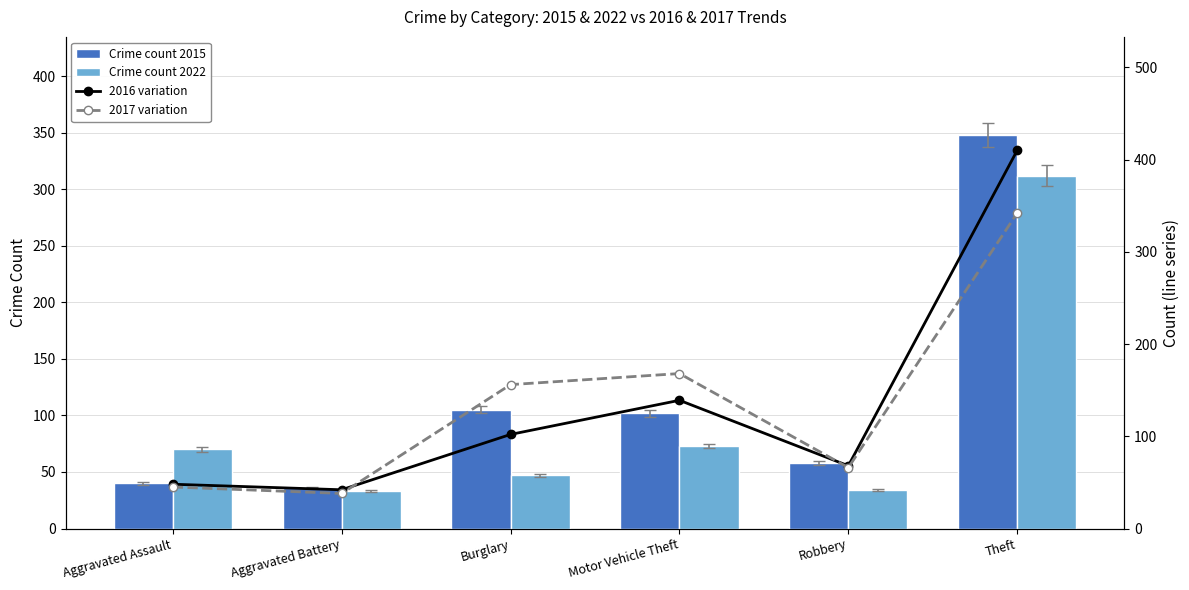

Count the number of data series in this chart.

4